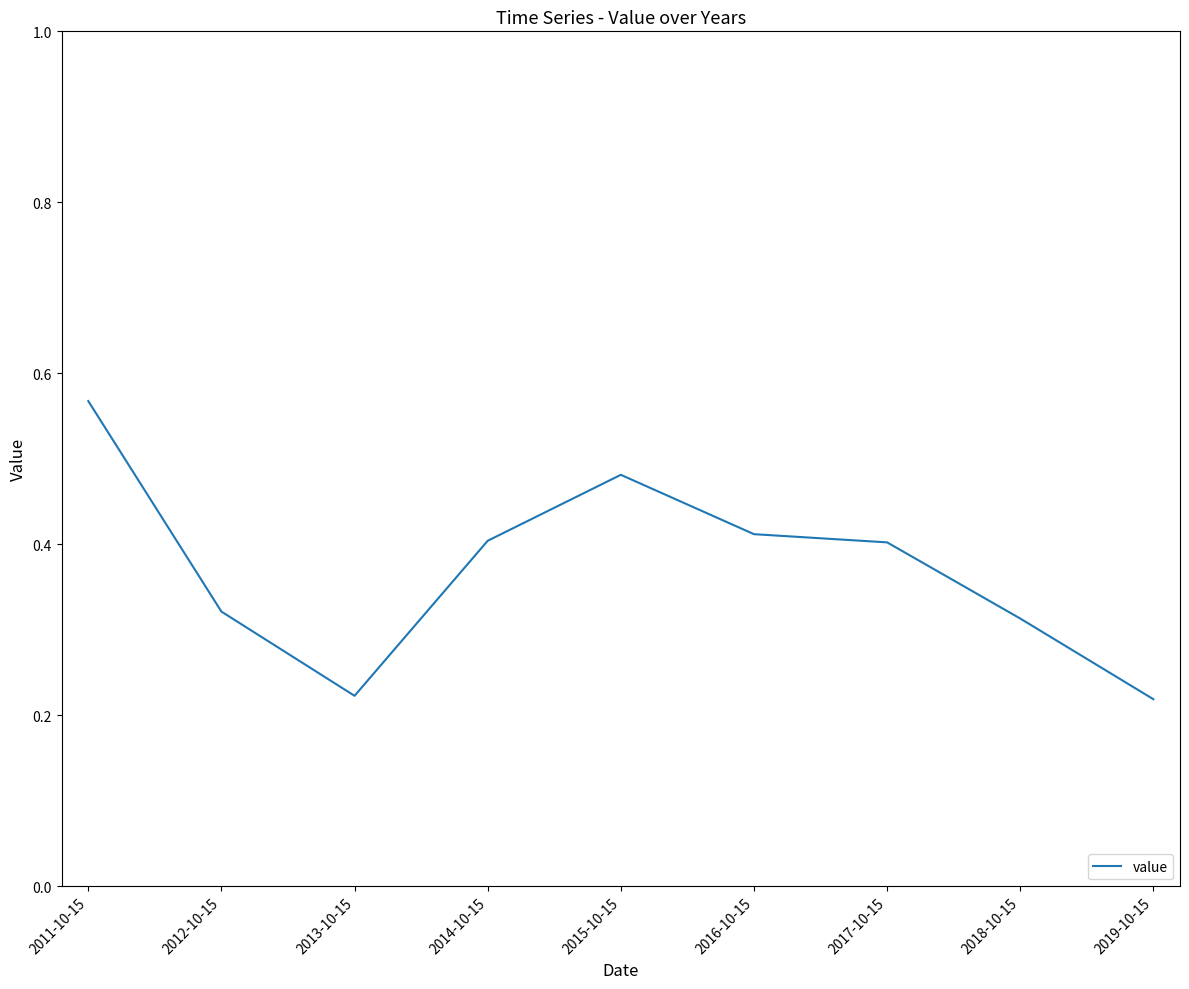

Which category has the highest value across all series?

2011-10-15